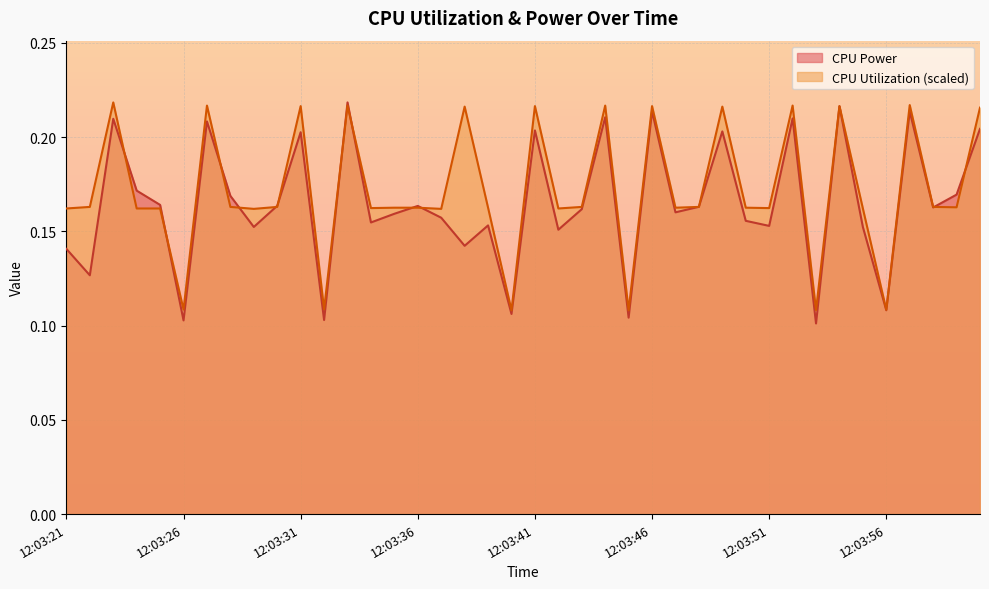

What is the label of the 37th point from the right?

12:03:24